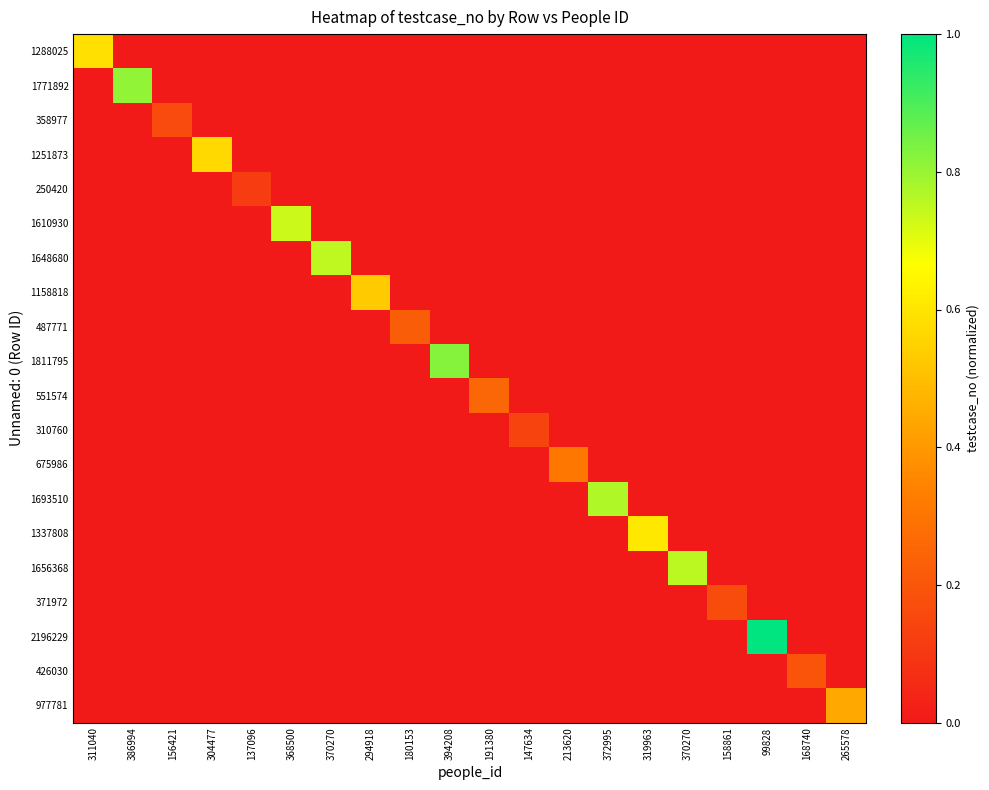

Reading left to right, what are all the values shown in this chart?

1288025: 311040=0.6	386994=0.0	156421=0.0	304477=0.0	137096=0.0	368500=0.0	370270=0.0	294918=0.0	180153=0.0	394208=0.0	191380=0.0	147634=0.0	213620=0.0	372995=0.0	319963=0.0	370270=0.0	158861=0.0	99828=0.0	168740=0.0	265578=0.0
1771892: 311040=0.0	386994=0.8	156421=0.0	304477=0.0	137096=0.0	368500=0.0	370270=0.0	294918=0.0	180153=0.0	394208=0.0	191380=0.0	147634=0.0	213620=0.0	372995=0.0	319963=0.0	370270=0.0	158861=0.0	99828=0.0	168740=0.0	265578=0.0
358977: 311040=0.0	386994=0.0	156421=0.2	304477=0.0	137096=0.0	368500=0.0	370270=0.0	294918=0.0	180153=0.0	394208=0.0	191380=0.0	147634=0.0	213620=0.0	372995=0.0	319963=0.0	370270=0.0	158861=0.0	99828=0.0	168740=0.0	265578=0.0
1251873: 311040=0.0	386994=0.0	156421=0.0	304477=0.6	137096=0.0	368500=0.0	370270=0.0	294918=0.0	180153=0.0	394208=0.0	191380=0.0	147634=0.0	213620=0.0	372995=0.0	319963=0.0	370270=0.0	158861=0.0	99828=0.0	168740=0.0	265578=0.0
250420: 311040=0.0	386994=0.0	156421=0.0	304477=0.0	137096=0.1	368500=0.0	370270=0.0	294918=0.0	180153=0.0	394208=0.0	191380=0.0	147634=0.0	213620=0.0	372995=0.0	319963=0.0	370270=0.0	158861=0.0	99828=0.0	168740=0.0	265578=0.0
1610930: 311040=0.0	386994=0.0	156421=0.0	304477=0.0	137096=0.0	368500=0.7	370270=0.0	294918=0.0	180153=0.0	394208=0.0	191380=0.0	147634=0.0	213620=0.0	372995=0.0	319963=0.0	370270=0.0	158861=0.0	99828=0.0	168740=0.0	265578=0.0
1648680: 311040=0.0	386994=0.0	156421=0.0	304477=0.0	137096=0.0	368500=0.0	370270=0.8	294918=0.0	180153=0.0	394208=0.0	191380=0.0	147634=0.0	213620=0.0	372995=0.0	319963=0.0	370270=0.0	158861=0.0	99828=0.0	168740=0.0	265578=0.0
1158818: 311040=0.0	386994=0.0	156421=0.0	304477=0.0	137096=0.0	368500=0.0	370270=0.0	294918=0.5	180153=0.0	394208=0.0	191380=0.0	147634=0.0	213620=0.0	372995=0.0	319963=0.0	370270=0.0	158861=0.0	99828=0.0	168740=0.0	265578=0.0
487771: 311040=0.0	386994=0.0	156421=0.0	304477=0.0	137096=0.0	368500=0.0	370270=0.0	294918=0.0	180153=0.2	394208=0.0	191380=0.0	147634=0.0	213620=0.0	372995=0.0	319963=0.0	370270=0.0	158861=0.0	99828=0.0	168740=0.0	265578=0.0
1811795: 311040=0.0	386994=0.0	156421=0.0	304477=0.0	137096=0.0	368500=0.0	370270=0.0	294918=0.0	180153=0.0	394208=0.8	191380=0.0	147634=0.0	213620=0.0	372995=0.0	319963=0.0	370270=0.0	158861=0.0	99828=0.0	168740=0.0	265578=0.0
551574: 311040=0.0	386994=0.0	156421=0.0	304477=0.0	137096=0.0	368500=0.0	370270=0.0	294918=0.0	180153=0.0	394208=0.0	191380=0.3	147634=0.0	213620=0.0	372995=0.0	319963=0.0	370270=0.0	158861=0.0	99828=0.0	168740=0.0	265578=0.0
310760: 311040=0.0	386994=0.0	156421=0.0	304477=0.0	137096=0.0	368500=0.0	370270=0.0	294918=0.0	180153=0.0	394208=0.0	191380=0.0	147634=0.1	213620=0.0	372995=0.0	319963=0.0	370270=0.0	158861=0.0	99828=0.0	168740=0.0	265578=0.0
675986: 311040=0.0	386994=0.0	156421=0.0	304477=0.0	137096=0.0	368500=0.0	370270=0.0	294918=0.0	180153=0.0	394208=0.0	191380=0.0	147634=0.0	213620=0.3	372995=0.0	319963=0.0	370270=0.0	158861=0.0	99828=0.0	168740=0.0	265578=0.0
1693510: 311040=0.0	386994=0.0	156421=0.0	304477=0.0	137096=0.0	368500=0.0	370270=0.0	294918=0.0	180153=0.0	394208=0.0	191380=0.0	147634=0.0	213620=0.0	372995=0.8	319963=0.0	370270=0.0	158861=0.0	99828=0.0	168740=0.0	265578=0.0
1337808: 311040=0.0	386994=0.0	156421=0.0	304477=0.0	137096=0.0	368500=0.0	370270=0.0	294918=0.0	180153=0.0	394208=0.0	191380=0.0	147634=0.0	213620=0.0	372995=0.0	319963=0.6	370270=0.0	158861=0.0	99828=0.0	168740=0.0	265578=0.0
1656368: 311040=0.0	386994=0.0	156421=0.0	304477=0.0	137096=0.0	368500=0.0	370270=0.0	294918=0.0	180153=0.0	394208=0.0	191380=0.0	147634=0.0	213620=0.0	372995=0.0	319963=0.0	370270=0.8	158861=0.0	99828=0.0	168740=0.0	265578=0.0
371972: 311040=0.0	386994=0.0	156421=0.0	304477=0.0	137096=0.0	368500=0.0	370270=0.0	294918=0.0	180153=0.0	394208=0.0	191380=0.0	147634=0.0	213620=0.0	372995=0.0	319963=0.0	370270=0.0	158861=0.2	99828=0.0	168740=0.0	265578=0.0
2196229: 311040=0.0	386994=0.0	156421=0.0	304477=0.0	137096=0.0	368500=0.0	370270=0.0	294918=0.0	180153=0.0	394208=0.0	191380=0.0	147634=0.0	213620=0.0	372995=0.0	319963=0.0	370270=0.0	158861=0.0	99828=1.0	168740=0.0	265578=0.0
426030: 311040=0.0	386994=0.0	156421=0.0	304477=0.0	137096=0.0	368500=0.0	370270=0.0	294918=0.0	180153=0.0	394208=0.0	191380=0.0	147634=0.0	213620=0.0	372995=0.0	319963=0.0	370270=0.0	158861=0.0	99828=0.0	168740=0.2	265578=0.0
977781: 311040=0.0	386994=0.0	156421=0.0	304477=0.0	137096=0.0	368500=0.0	370270=0.0	294918=0.0	180153=0.0	394208=0.0	191380=0.0	147634=0.0	213620=0.0	372995=0.0	319963=0.0	370270=0.0	158861=0.0	99828=0.0	168740=0.0	265578=0.4